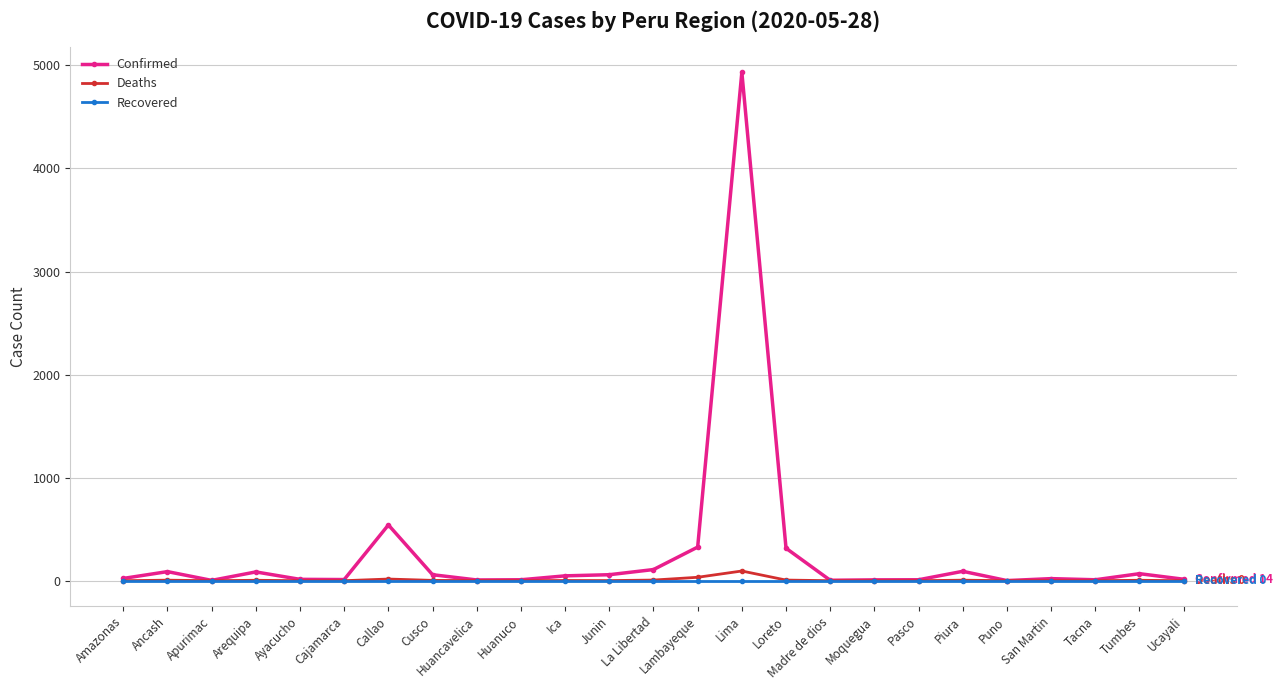

True or false: Confirmed has a value of 546 at Lambayeque.

False